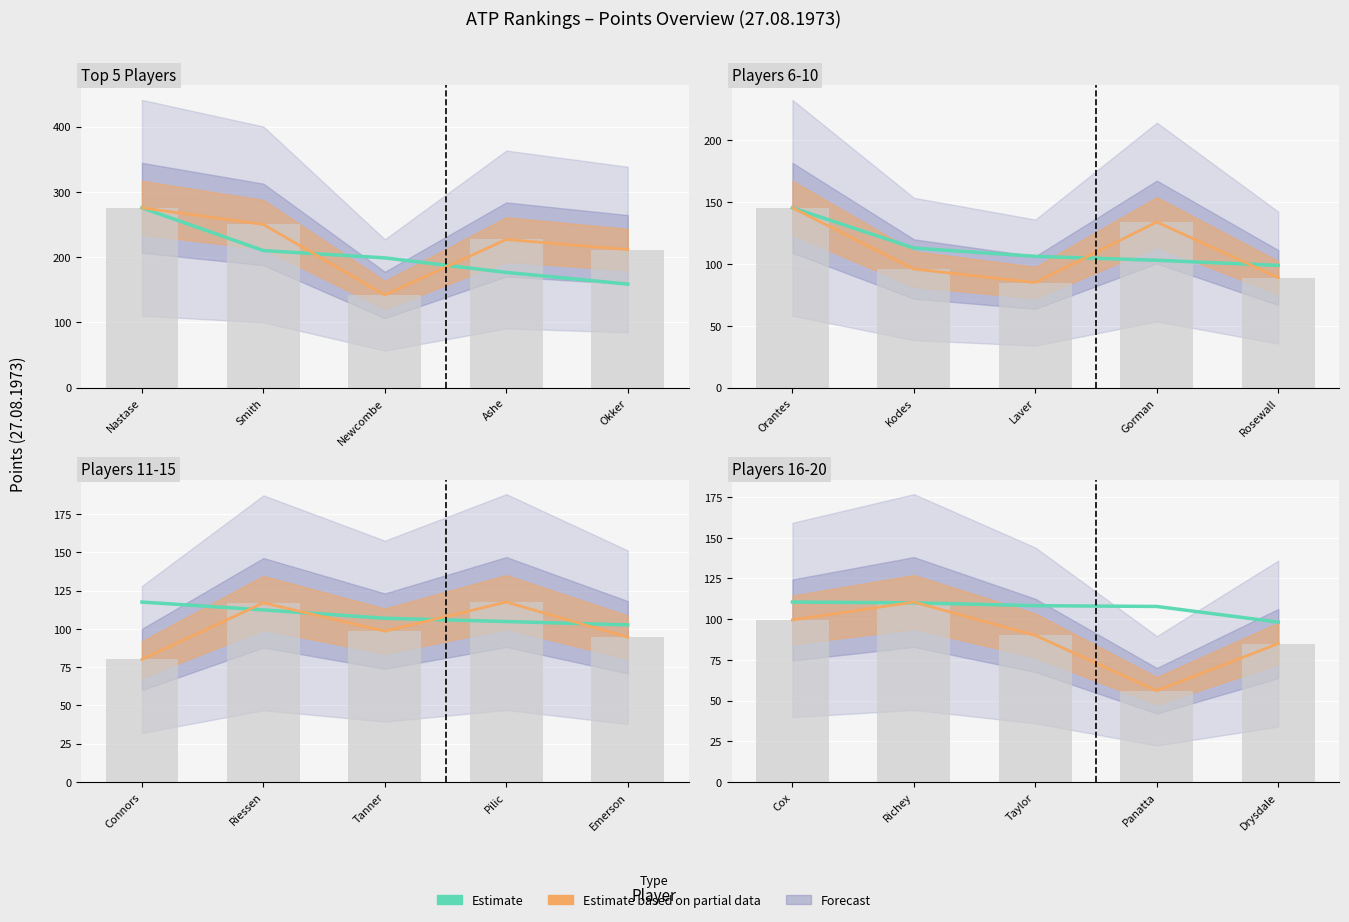

Rank the categories by value from lowest to highest.

Drysdale, Panatta, Taylor, Richey, Cox